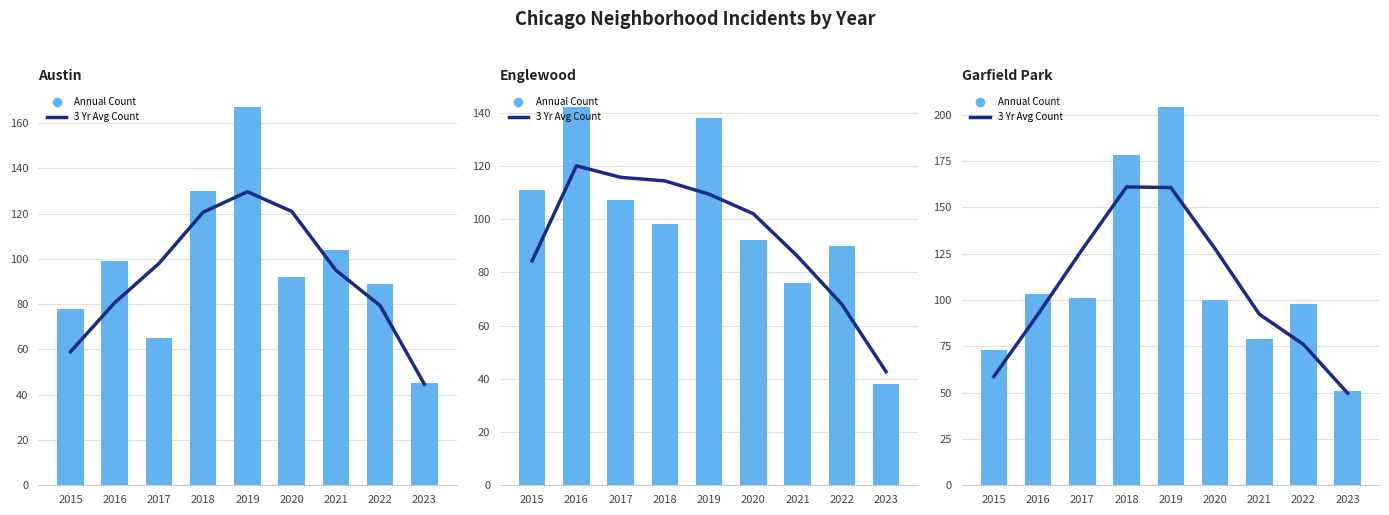

Which series has the widest spread of values?

Annual Count